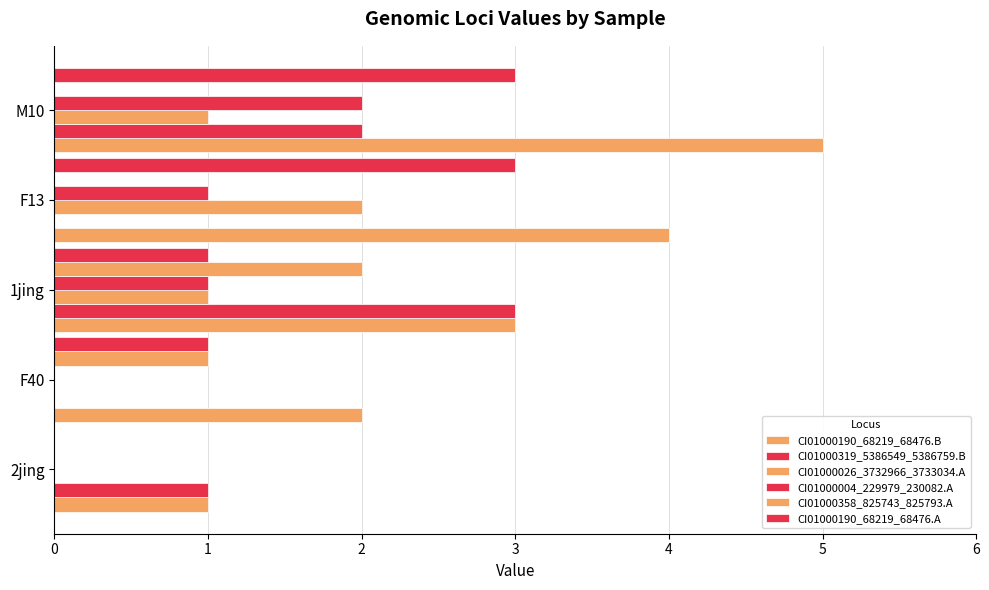

At how many categories does at least one series exceed 4?

1